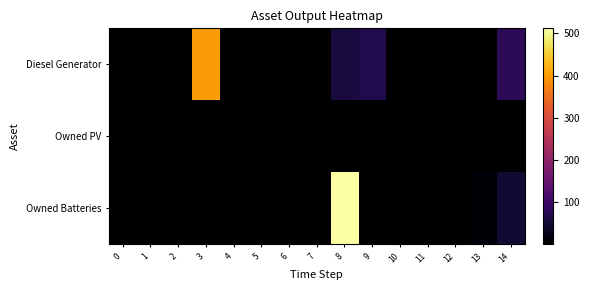

Is the value of Owned PV at 9 greater than the value of Owned Batteries at 8?

No